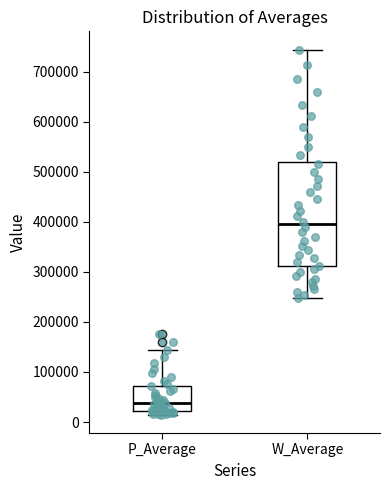

Where does the upper whisker of the box for P_Average end on the y-axis? The values are not printed on the chart, so give them approximately, as read against the axis.

140000